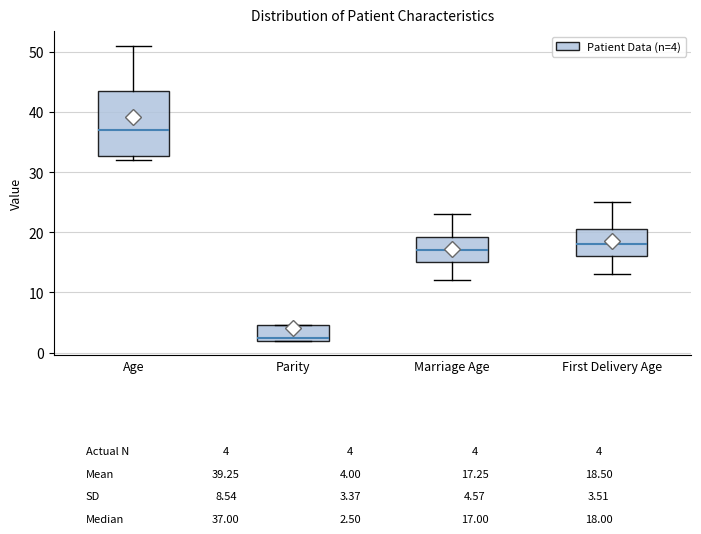

Which box's median line is the highest?

Age